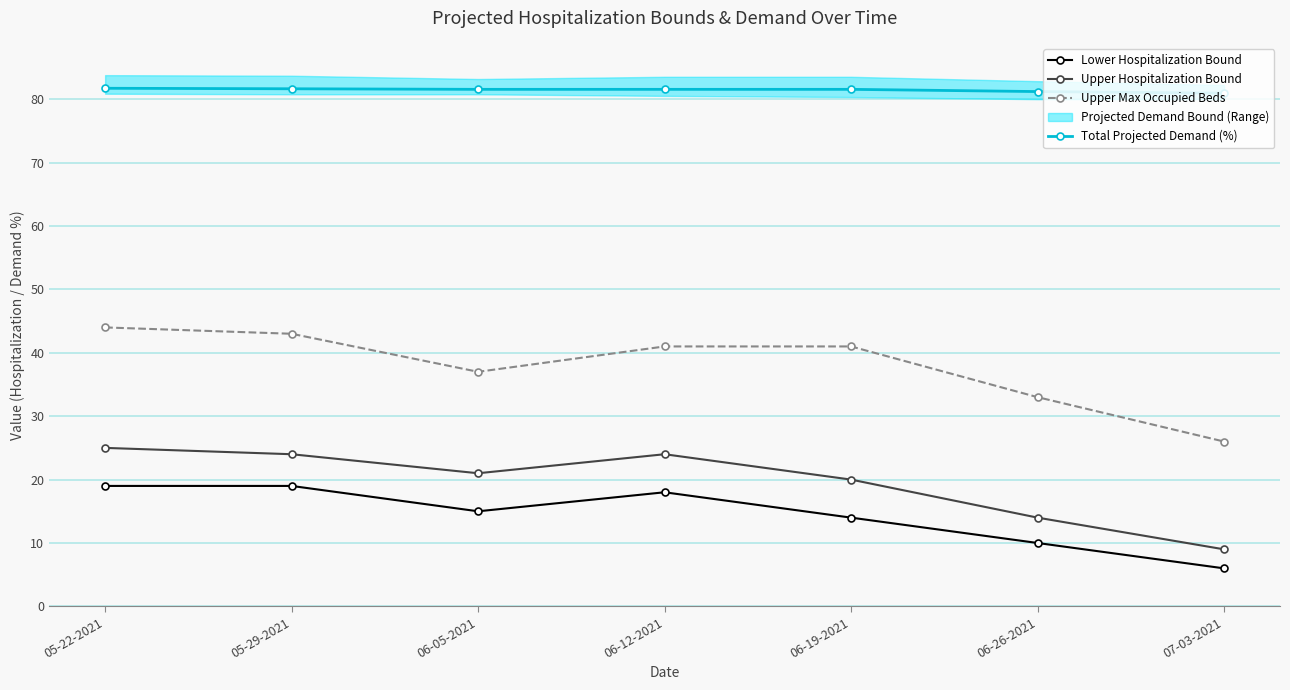

How many lines are shown in the chart?

4